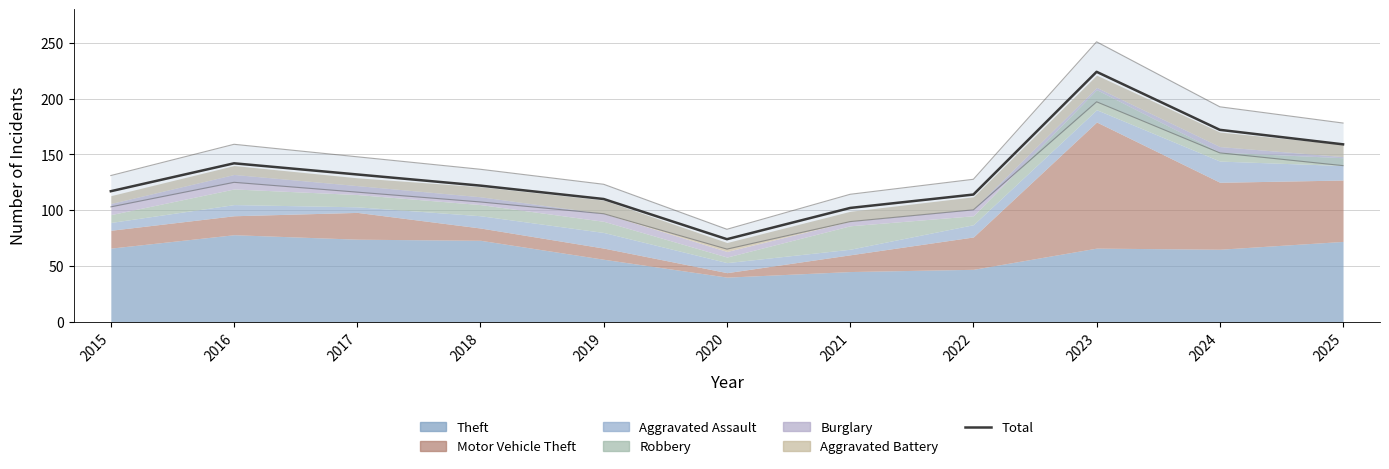

Which has a higher value, 2020 or 2015?

2015